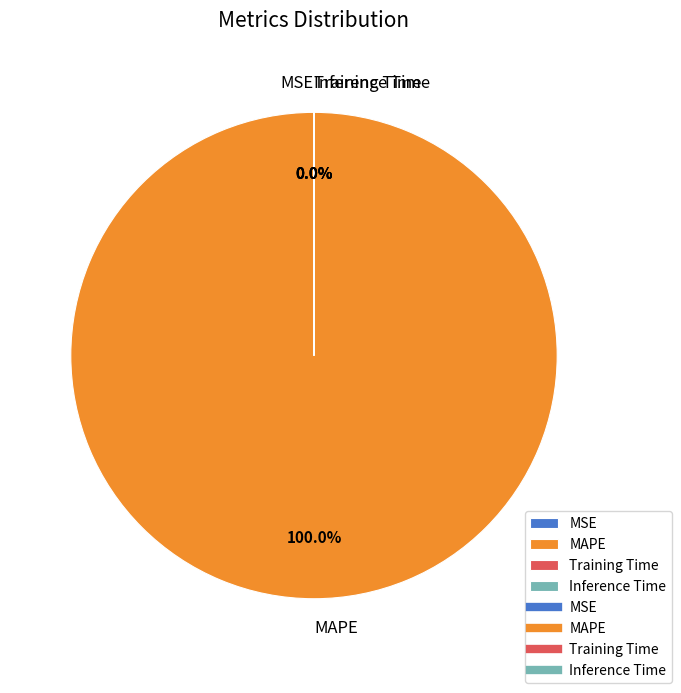

Which slice is the largest?

MAPE